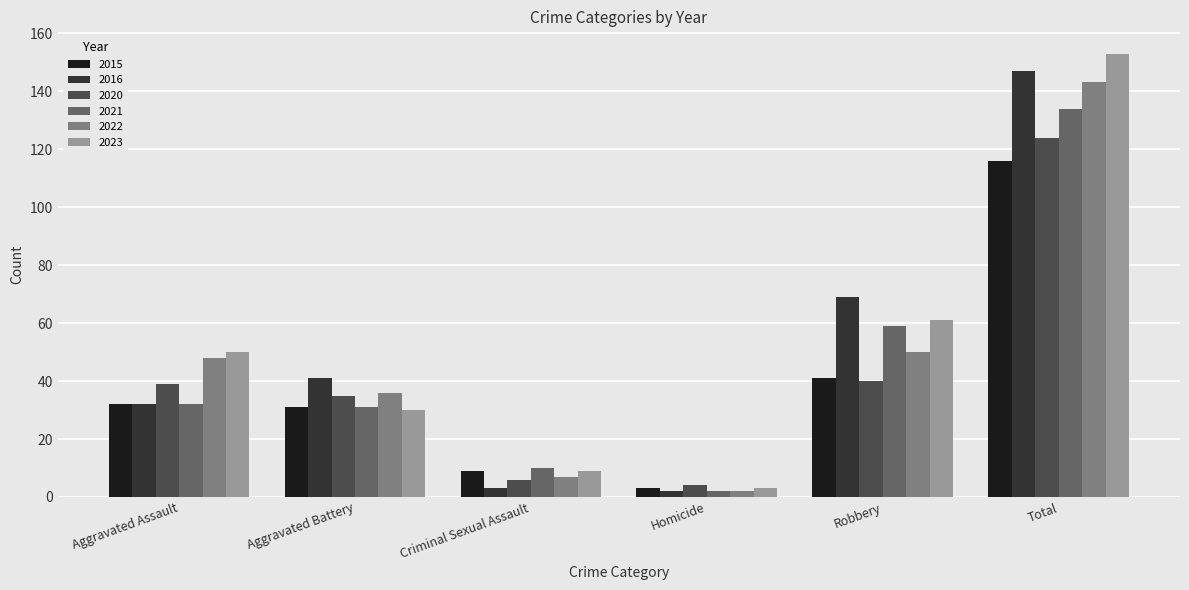

What position from the left is Criminal Sexual Assault?

3